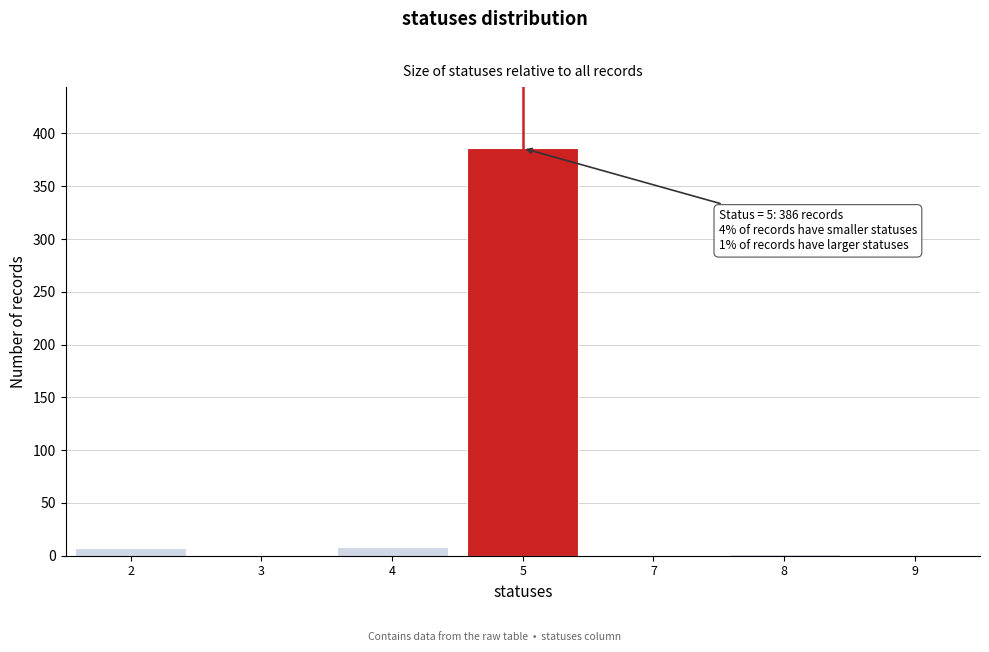

Is it true that the value at 5 is 386?

True